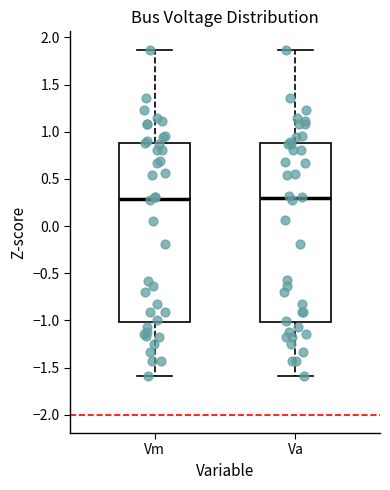

Where is the upper edge of the box for Vm on the y-axis? The values are not printed on the chart, so give them approximately, as read against the axis.

0.90